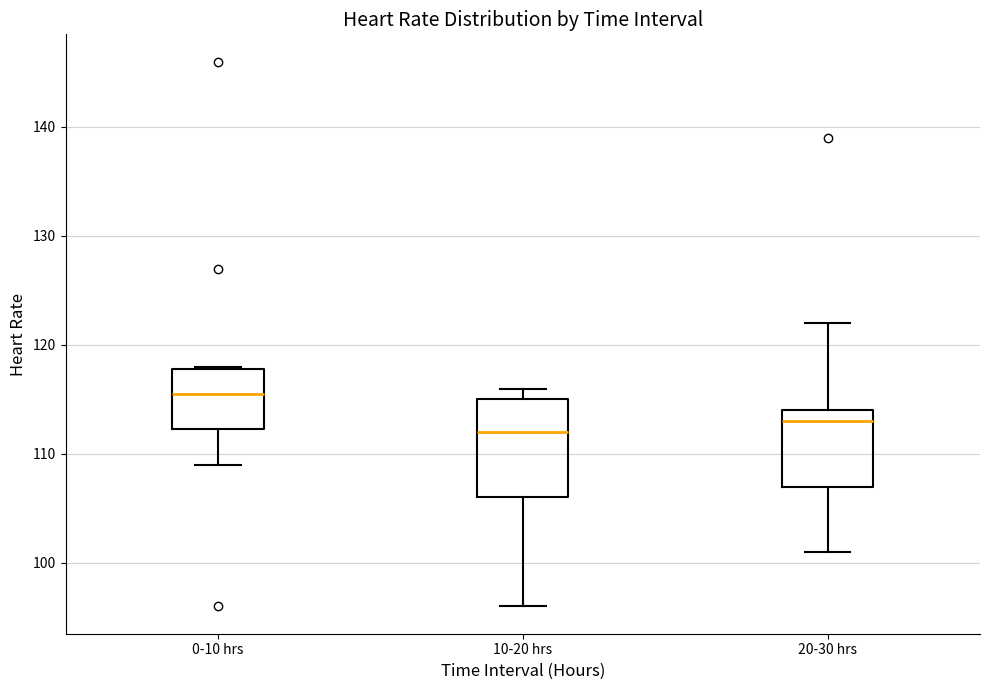

Reading left to right, read every box against the y-axis: the position of its median line, the range the box covers, and the ends of its whiskers. The values are not printed on the chart, so give them approximately, as read against the axis.

0-10 hrs: median 116, box 112 to 118, whiskers 109 to 118
10-20 hrs: median 112, box 106 to 115, whiskers 96 to 116
20-30 hrs: median 113, box 107 to 114, whiskers 101 to 122